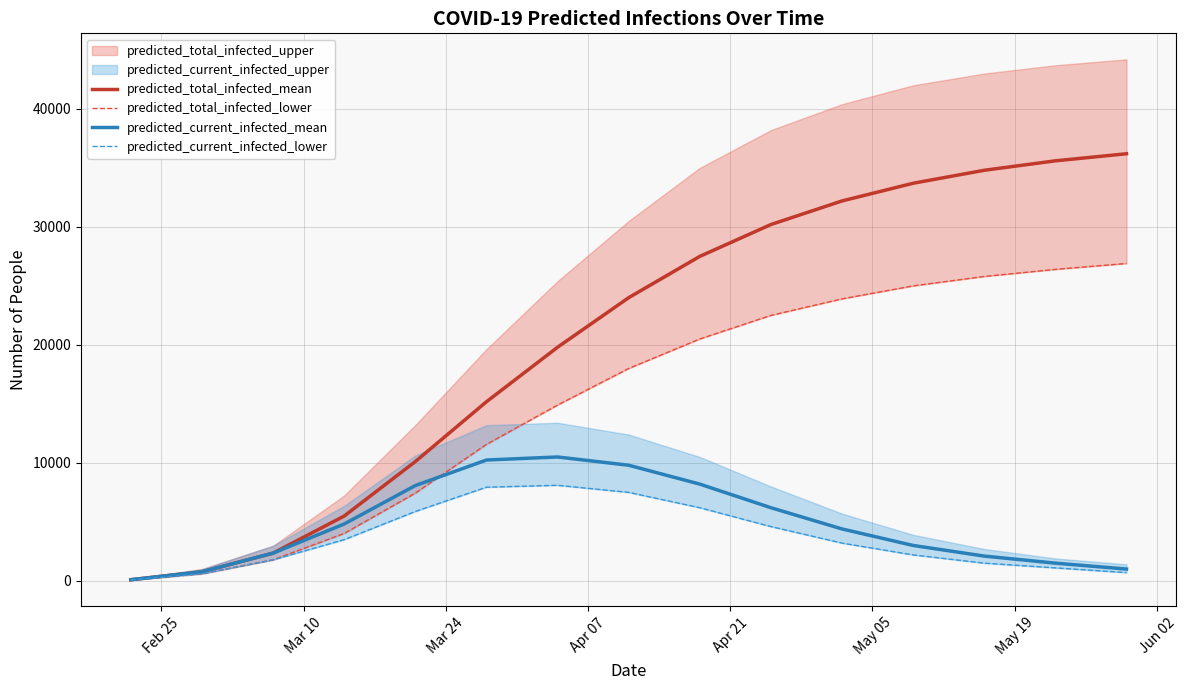

How many values in the predicted_total_infected_mean series are below 24000?

7